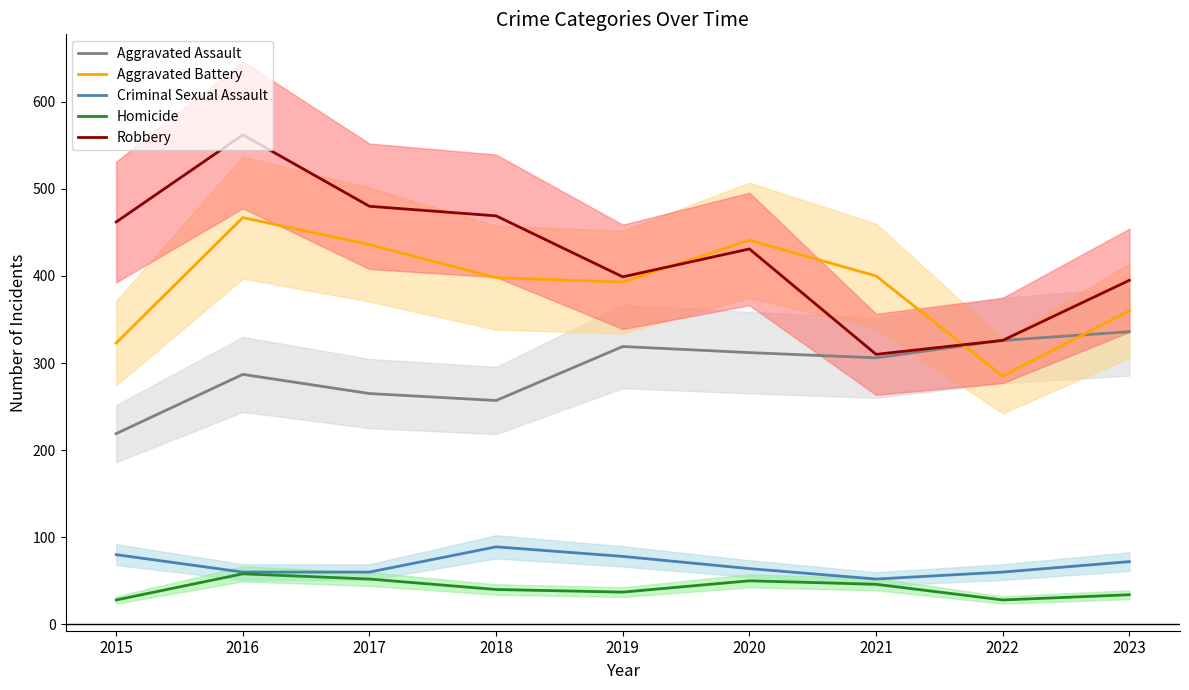

What is the sum of the Aggravated Battery values at 2023 and 2022?

645